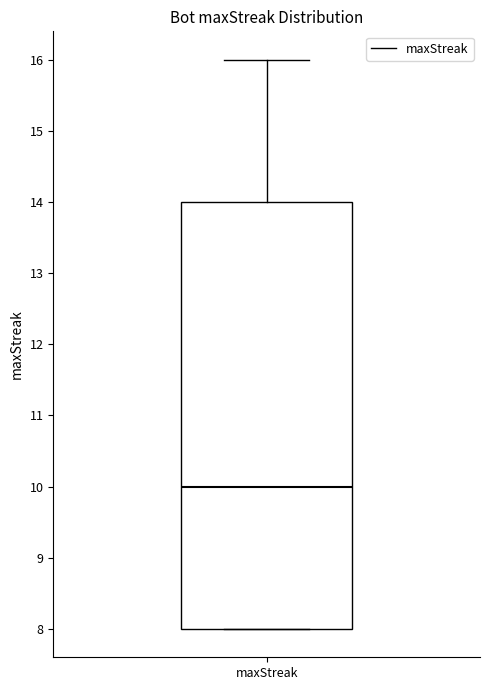

Transcribe this box plot: give where the median line is, the range the box spans, and where the two whiskers end, as read against the y-axis. The values are not printed on the chart, so give them approximately, as read against the axis.

median 10, box 8 to 14, whiskers 8 to 16